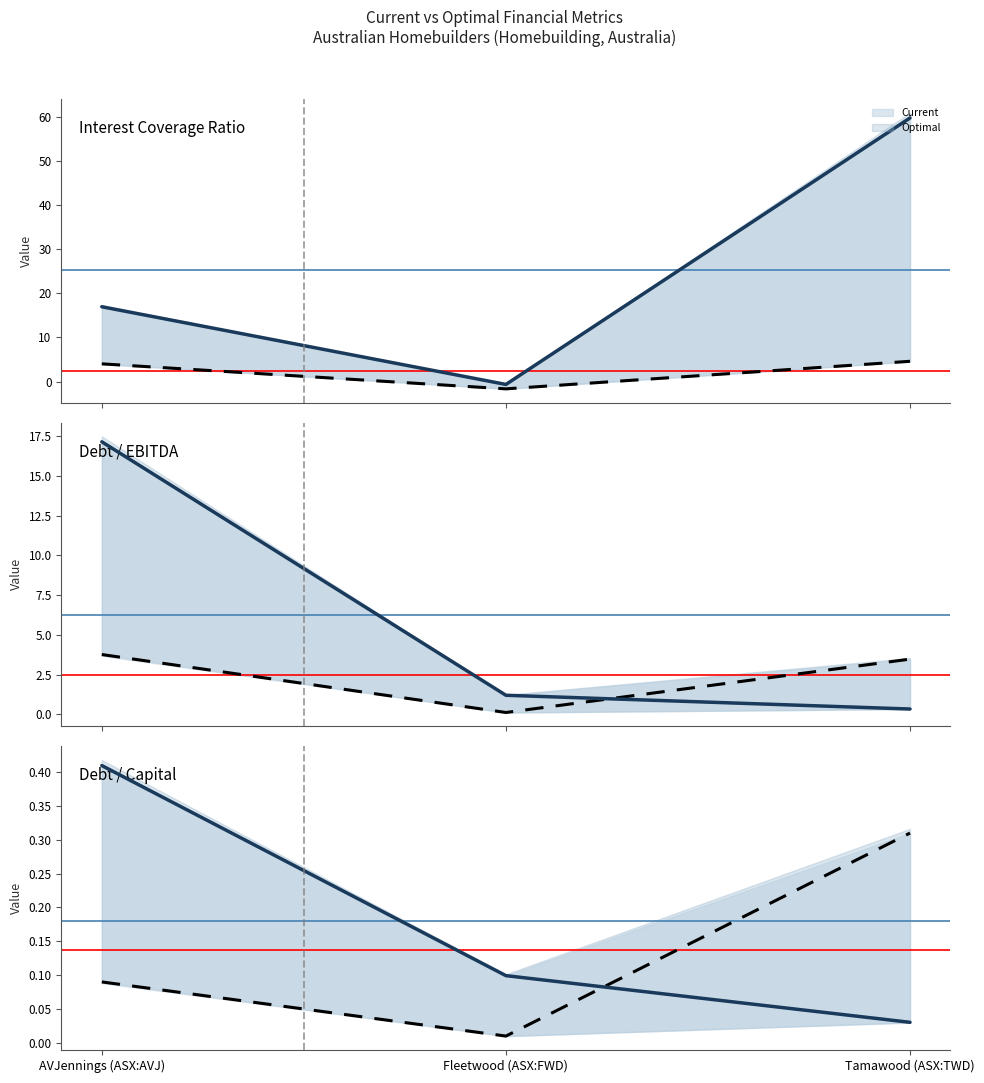

What position from the right is Tamawood (ASX:TWD)?

1